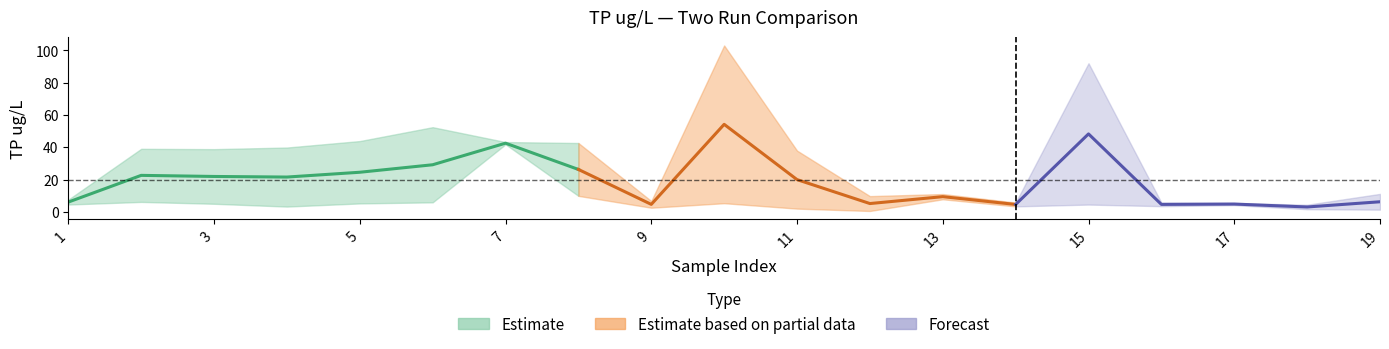

Reading left to right, what are all the values shown in this chart?

run1: 1=7.5	2=39.0	3=38.8	4=39.8	5=43.8	6=52.4	7=43.2	8=42.6	9=2.5	10=5.3	11=2.0	12=0.5	13=11.0	14=3.4	15=4.5	16=5.7	17=4.1	18=1.6	19=1.3
run2: 1=4.5	2=6.1	3=5.0	4=3.2	5=5.2	6=5.9	7=41.8	8=9.9	9=6.7	10=103.0	11=37.9	12=9.7	13=7.8	14=5.7	15=92.0	16=3.5	17=5.5	18=4.4	19=11.1